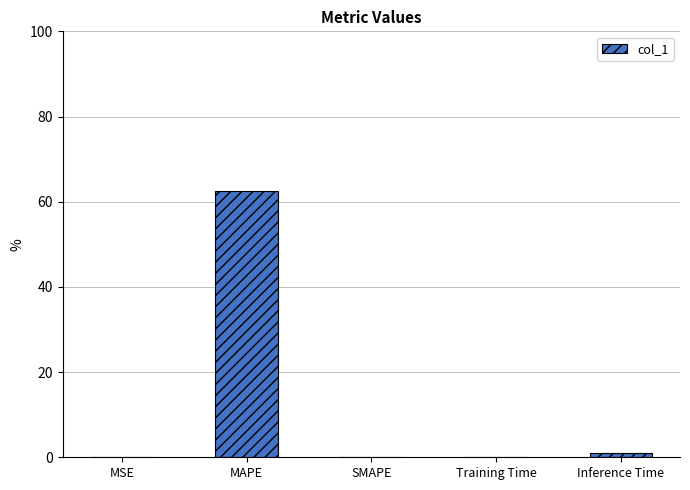

What is the average value?

12.7